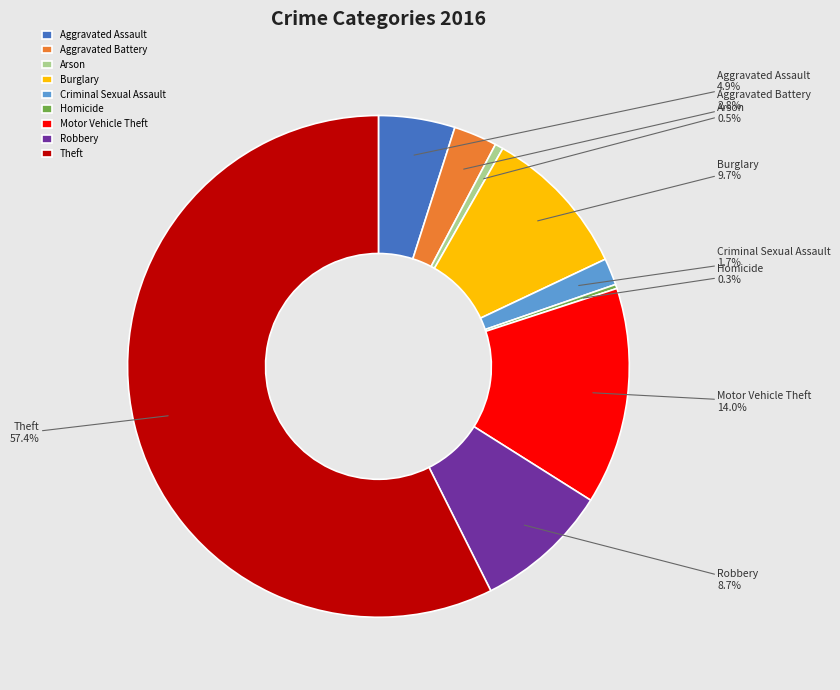

To the nearest percent, what is the average slice percentage?

11%